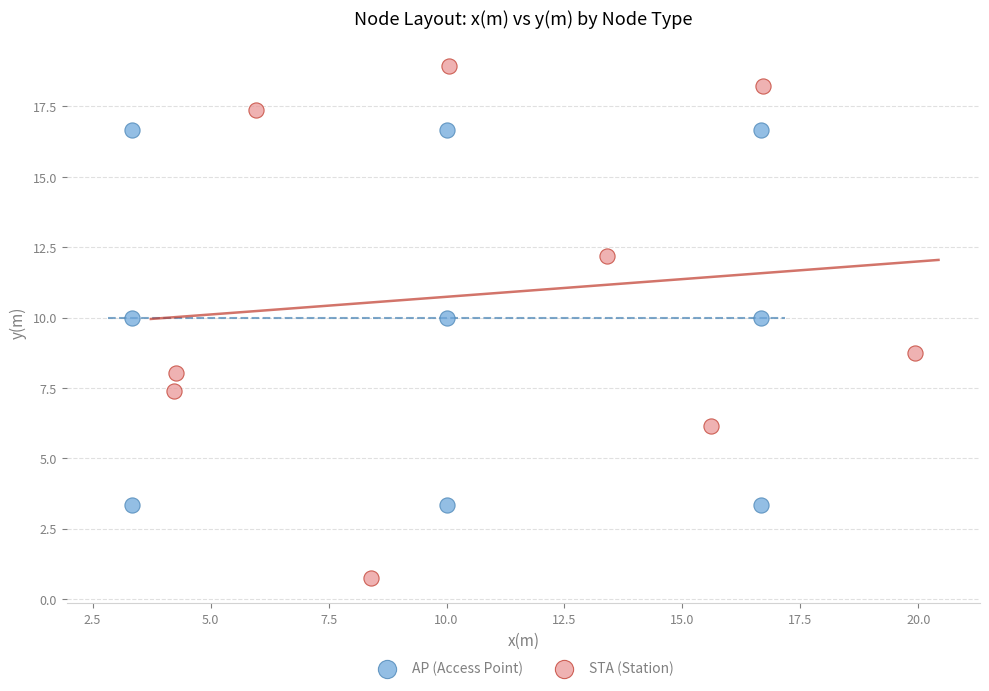

Which series reaches the maximum Y coordinate?

STA (Station)